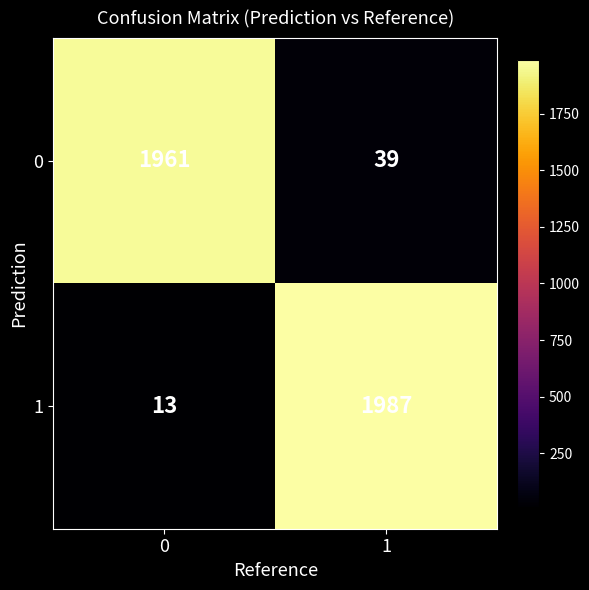

What is the lowest value of the 1 series?

13